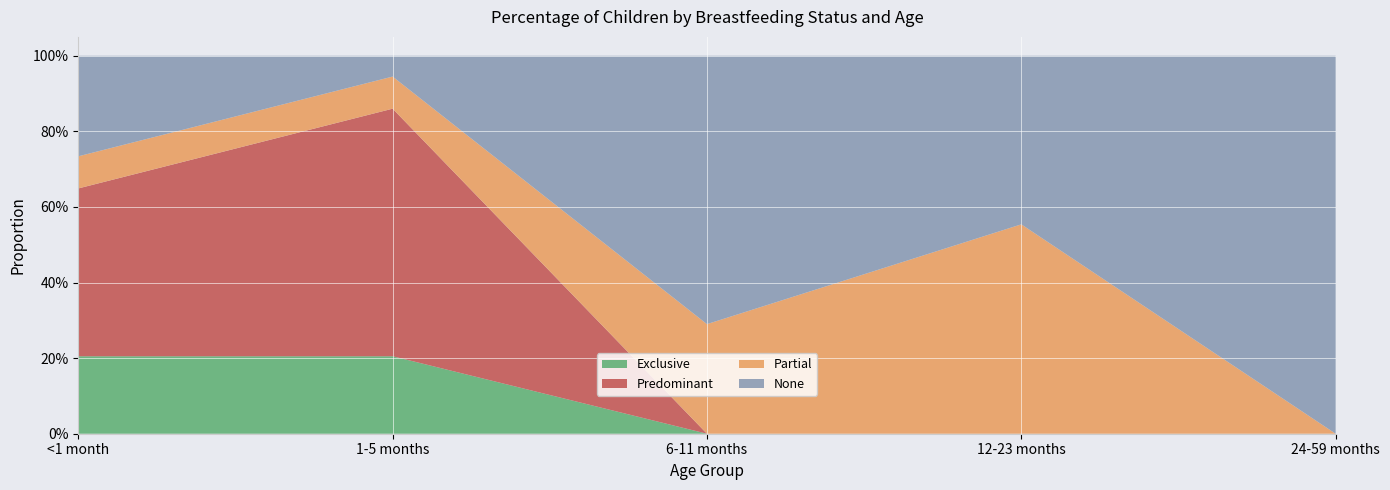

Reading right to left, extract all data points from this chart.

Exclusive: 24-59 months=0.0	12-23 months=0.0	6-11 months=0.0	1-5 months=0.2	<1 month=0.2
Predominant: 24-59 months=0.0	12-23 months=0.0	6-11 months=0.0	1-5 months=0.7	<1 month=0.4
Partial: 24-59 months=0.0	12-23 months=0.6	6-11 months=0.3	1-5 months=0.1	<1 month=0.1
None: 24-59 months=1.0	12-23 months=0.4	6-11 months=0.7	1-5 months=0.1	<1 month=0.3